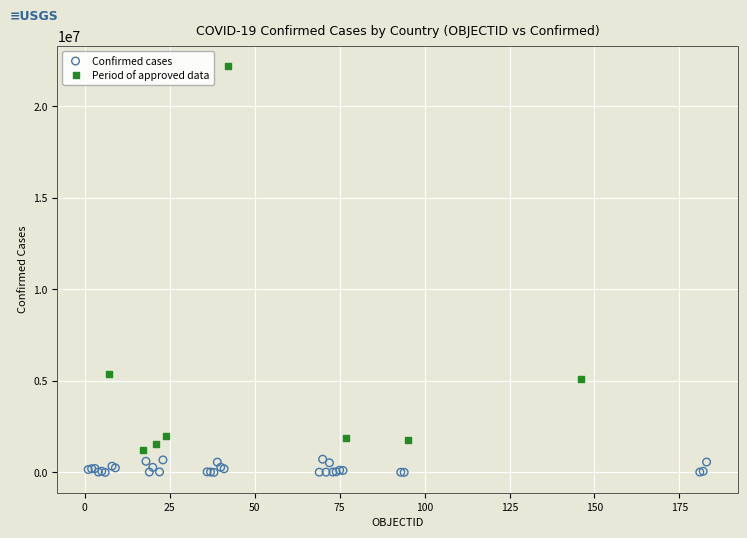

Which series reaches the maximum Y coordinate?

Period of approved data